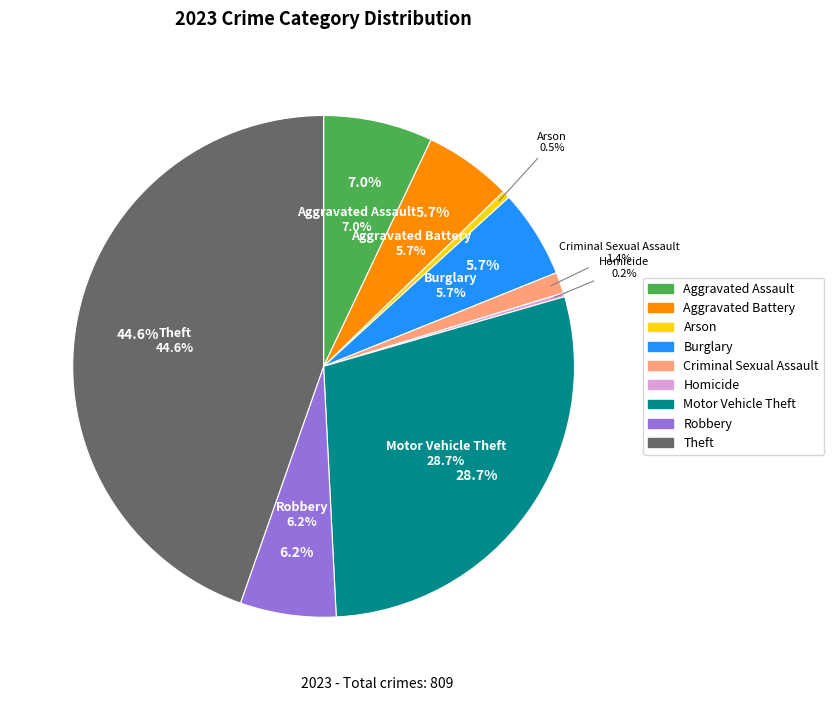

Count the number of slices in the pie.

9